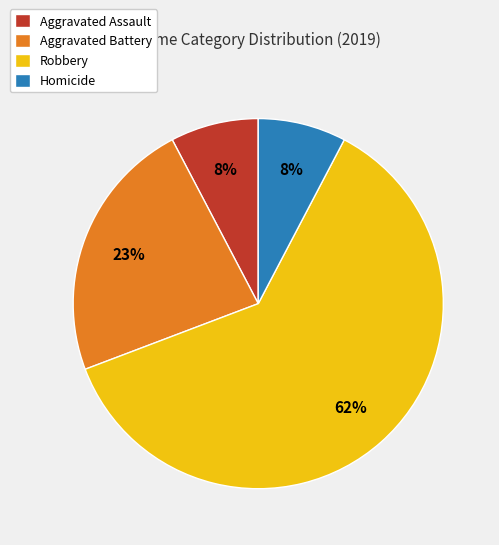

Which category has the biggest portion of the pie?

Robbery